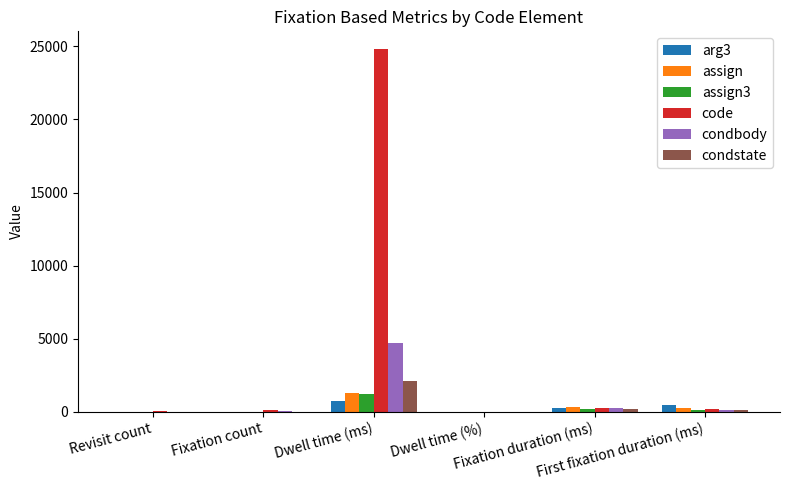

Which series has the largest total across all categories?

code